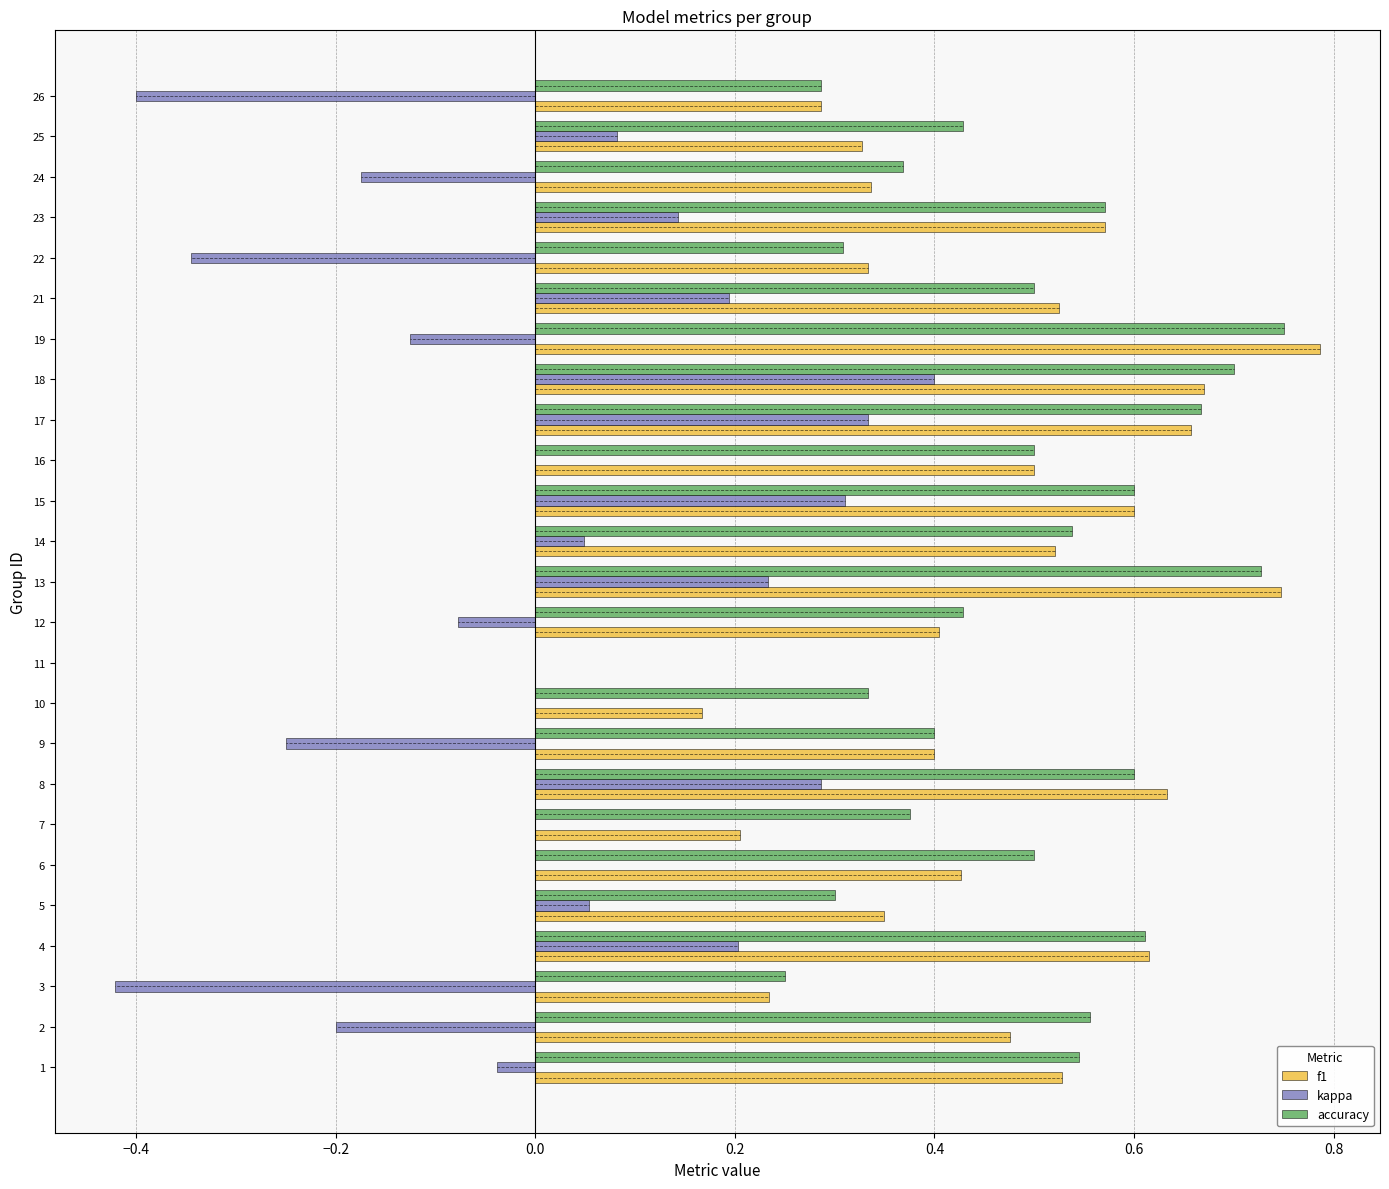

The value of accuracy at 14 is 0.5. True or false?

True